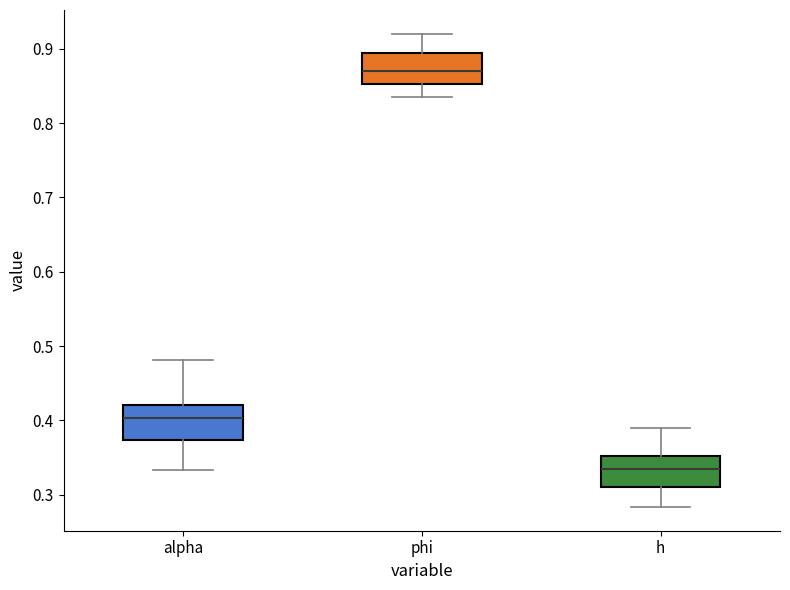

Reading left to right, transcribe this box plot: for each box, give where its median line is, the range the box spans, and where its two whiskers end, as read against the y-axis. The values are not printed on the chart, so give them approximately, as read against the axis.

alpha: median 0.40, box 0.37 to 0.42, whiskers 0.33 to 0.48
phi: median 0.87, box 0.85 to 0.89, whiskers 0.84 to 0.92
h: median 0.33, box 0.31 to 0.35, whiskers 0.28 to 0.39